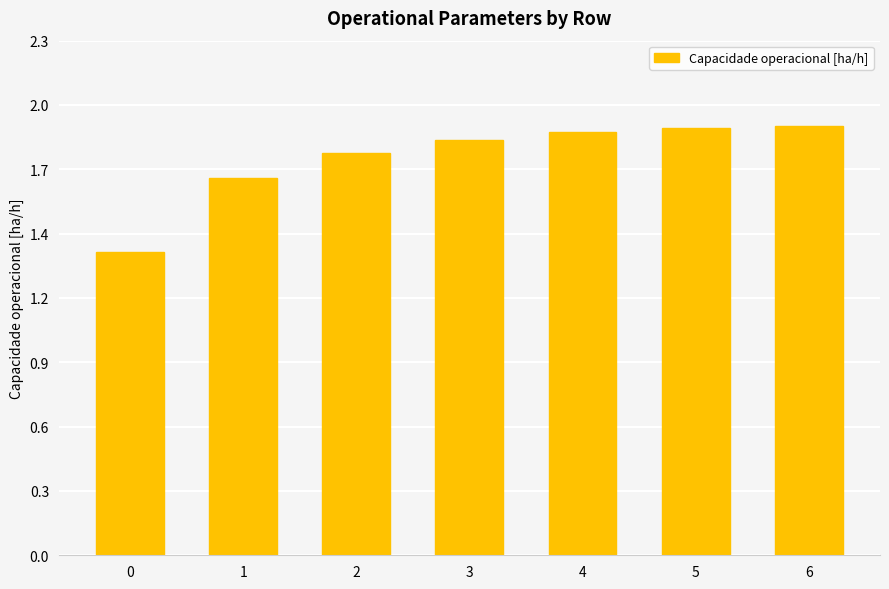

What is the average value?

1.8